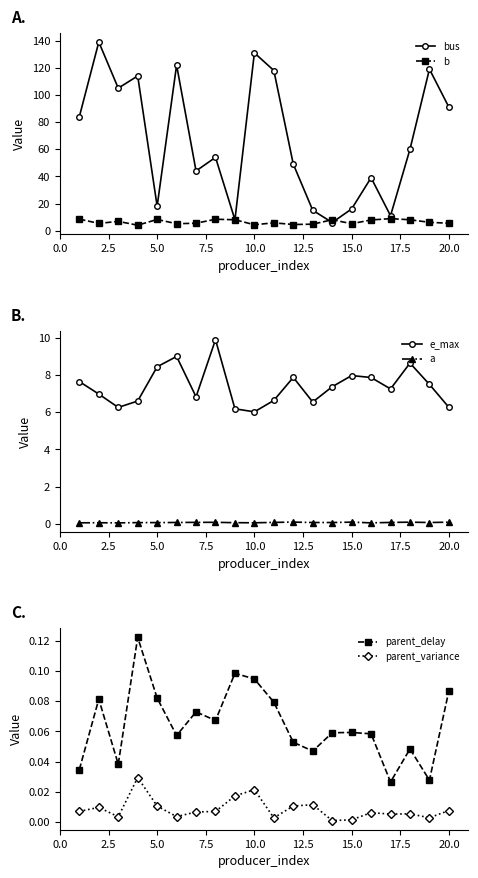

True or false: parent_delay and parent_variance intersect in this chart.

False